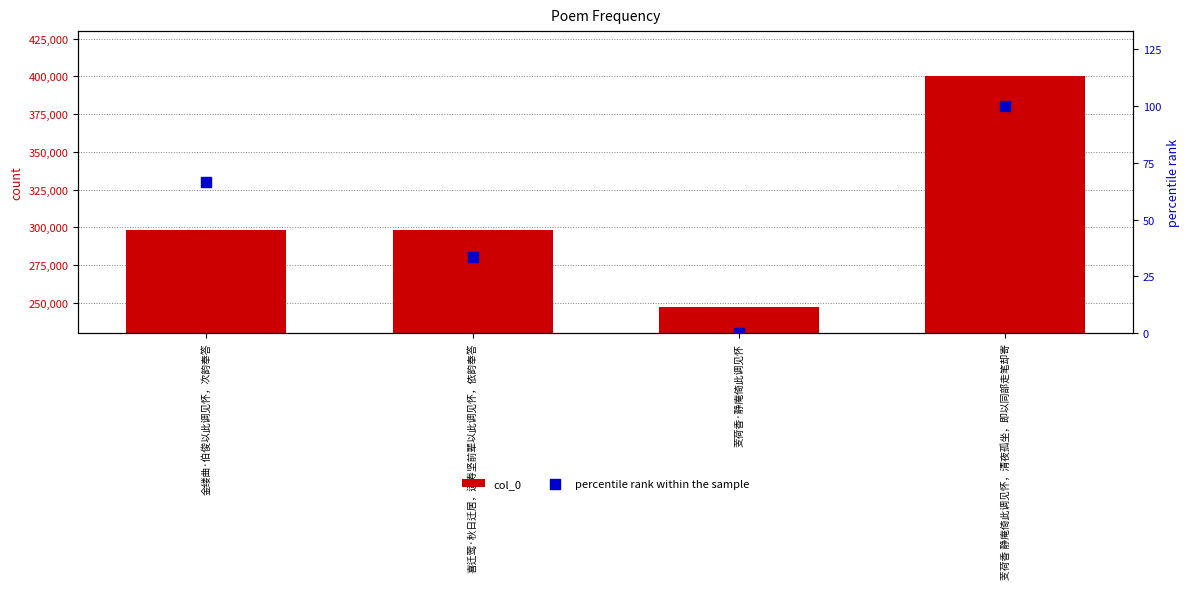

At which category is the sum across all series the highest?

芰荷香 静庵倚此调见怀，清夜孤坐，即以同部走笔却寄